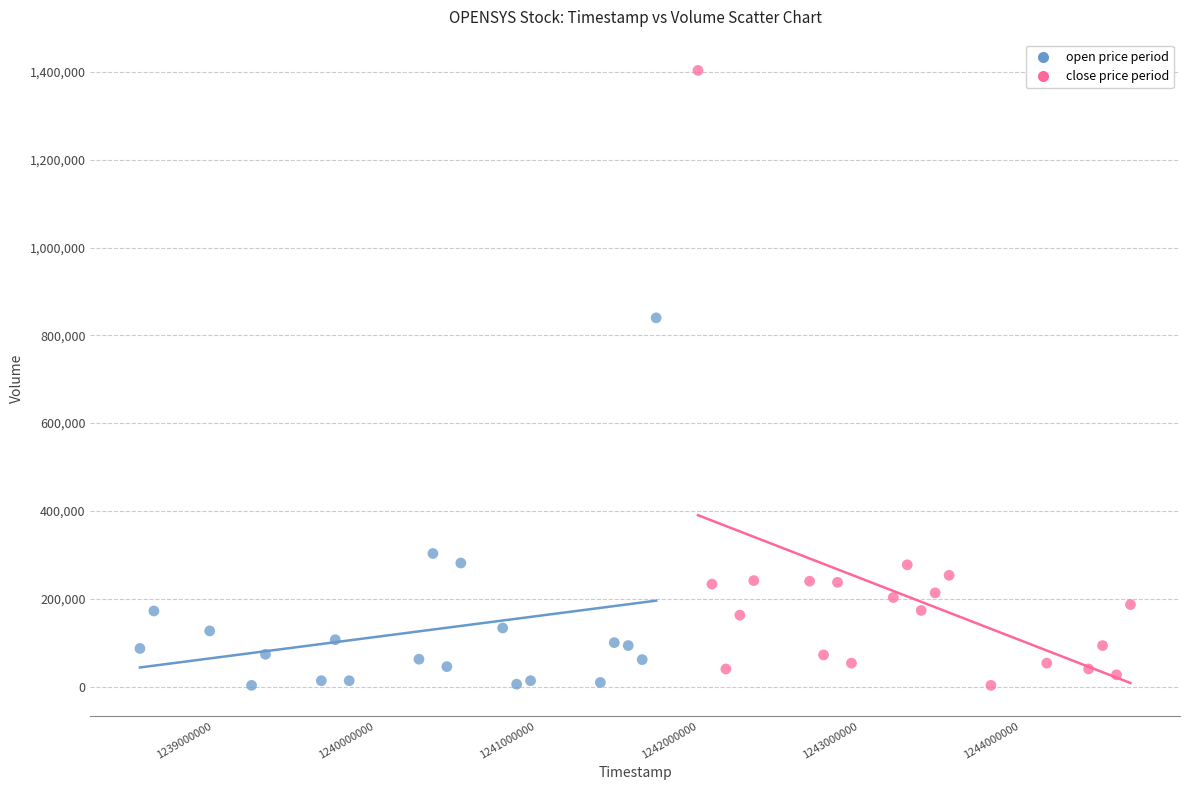

Which series reaches the maximum Y coordinate?

close price period